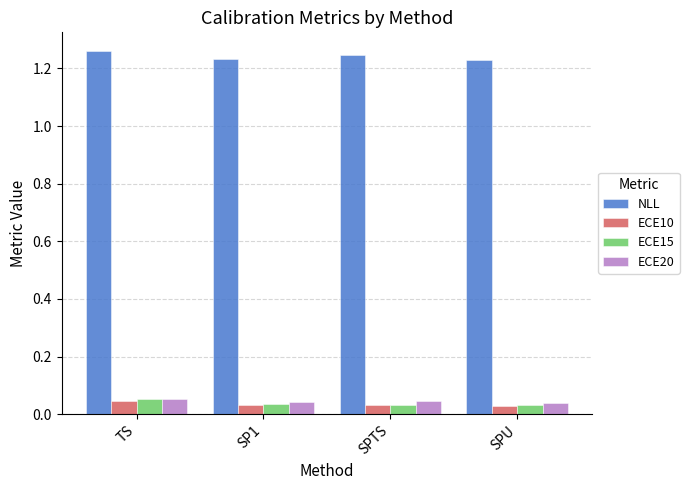

The NLL series shows 1.6 at SPU. True or false?

False